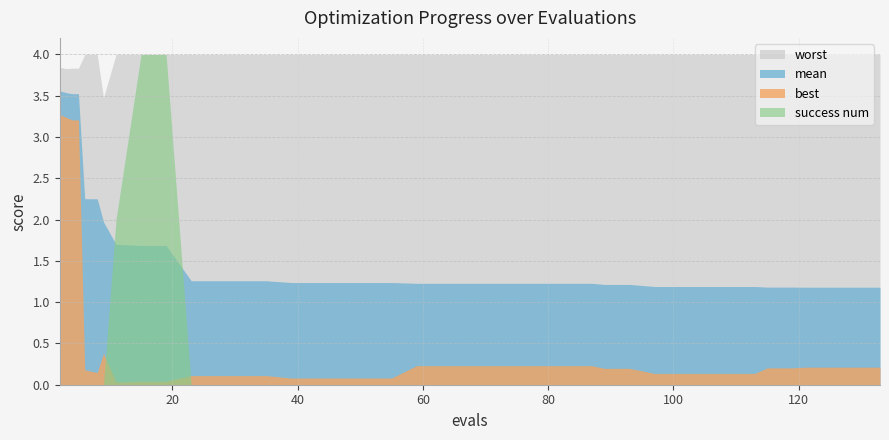

The value of evals at 36 is 204.9. True or false?

False